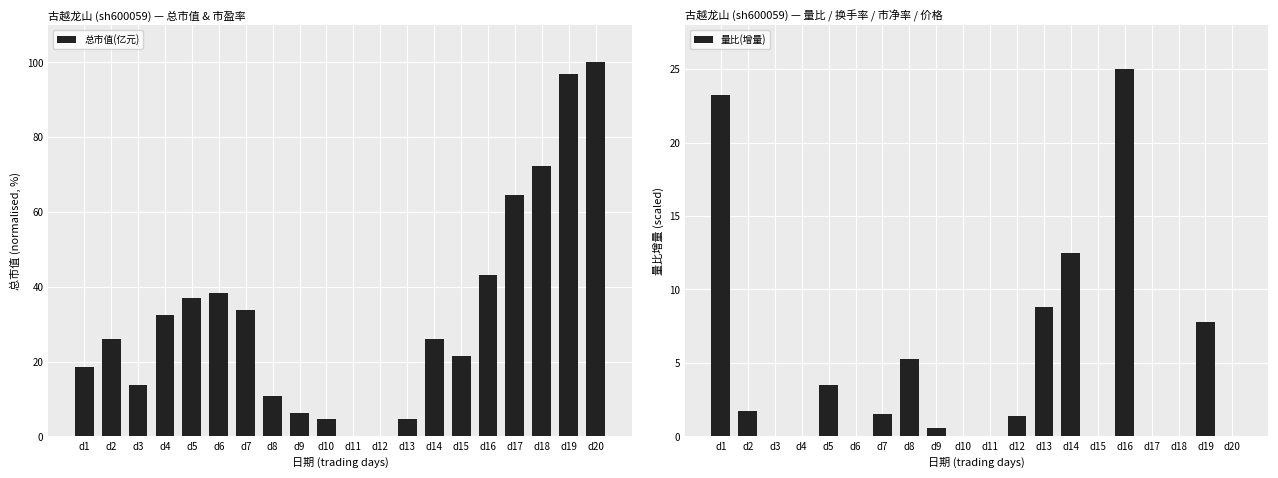

Is the value of 总市值(亿元) at d16 greater than the value of 量比(增量) at d10?

Yes